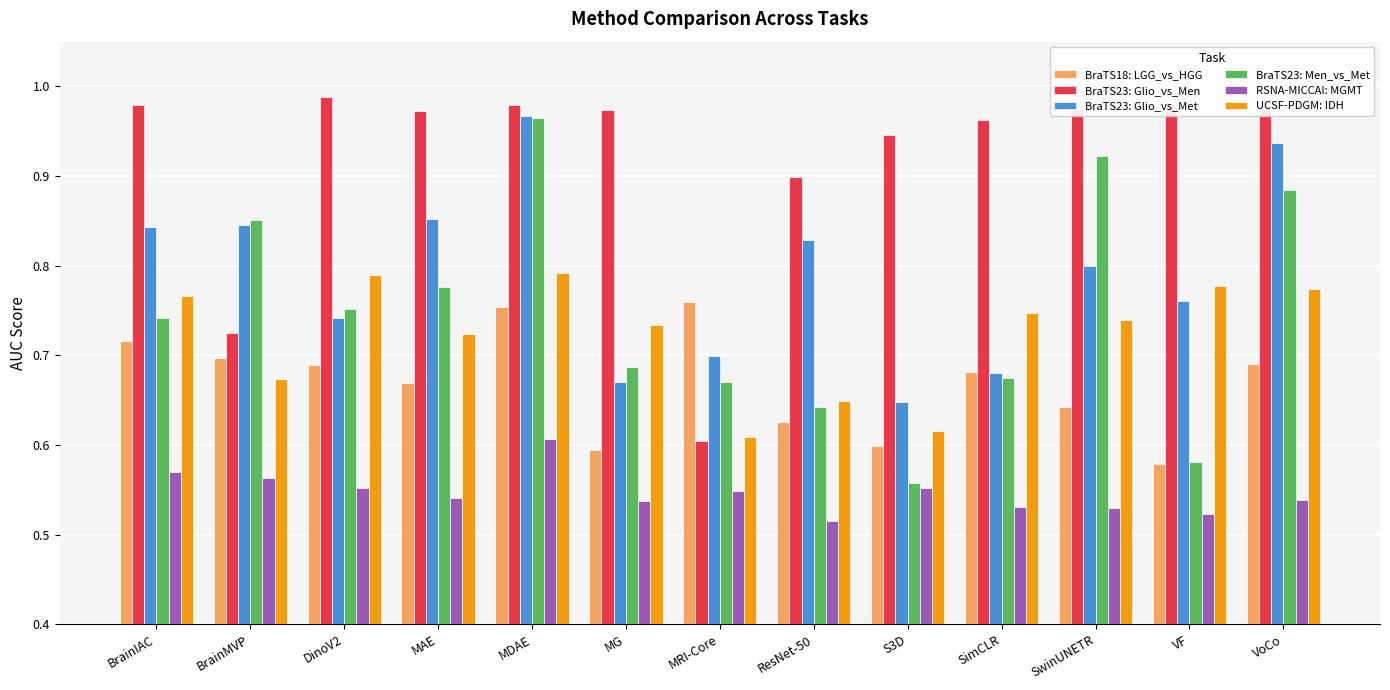

What is the difference between the BraTS18: LGG_vs_HGG values at BrainMVP and ResNet-50?

0.1